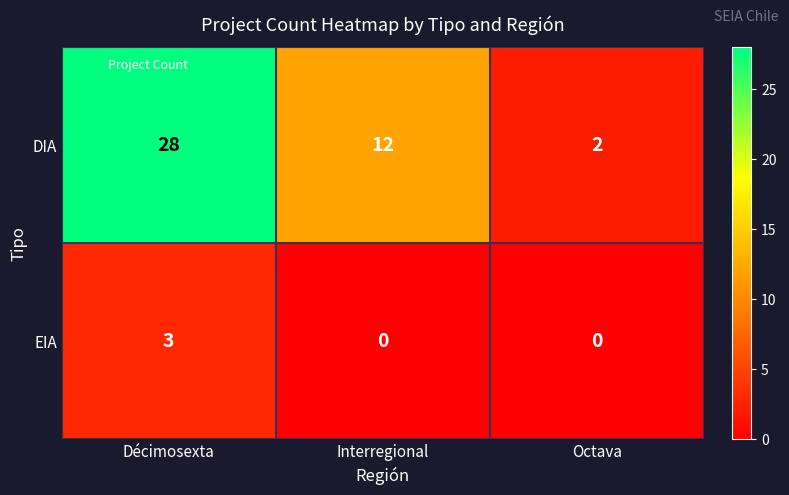

Is it true that DIA equals 2 at Octava?

True